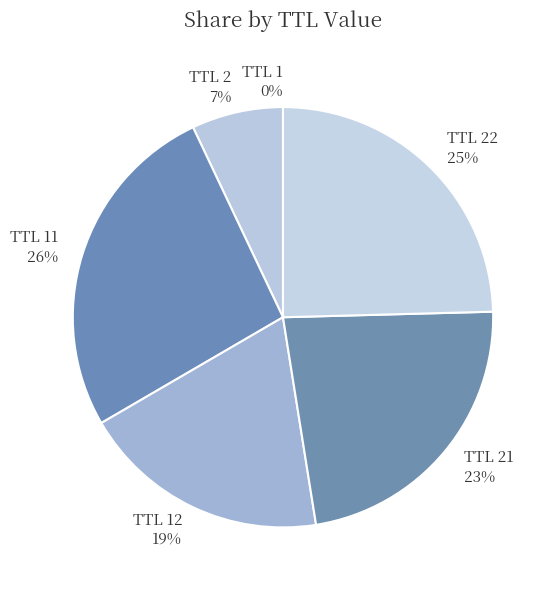

To the nearest percent, what is the average slice percentage?

17%